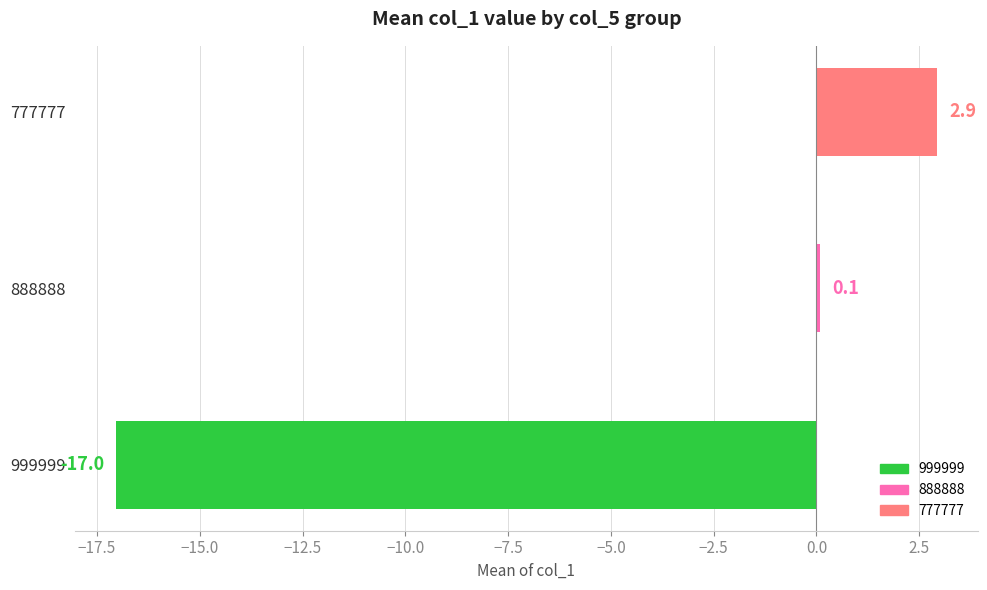

Which has a higher value, 999999 or 888888?

888888